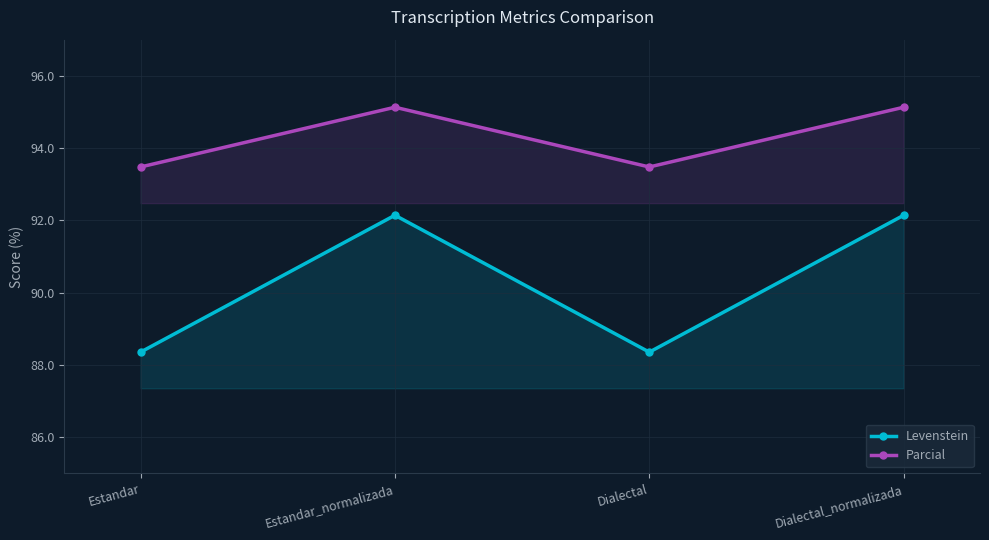

True or false: Levenstein and Parcial cross at least once.

False